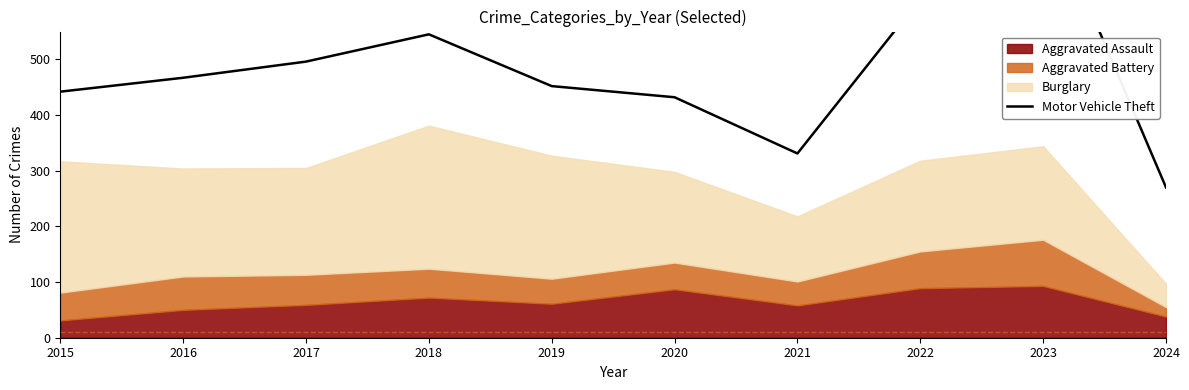

Is it true that the value at 2023 is 256?

False